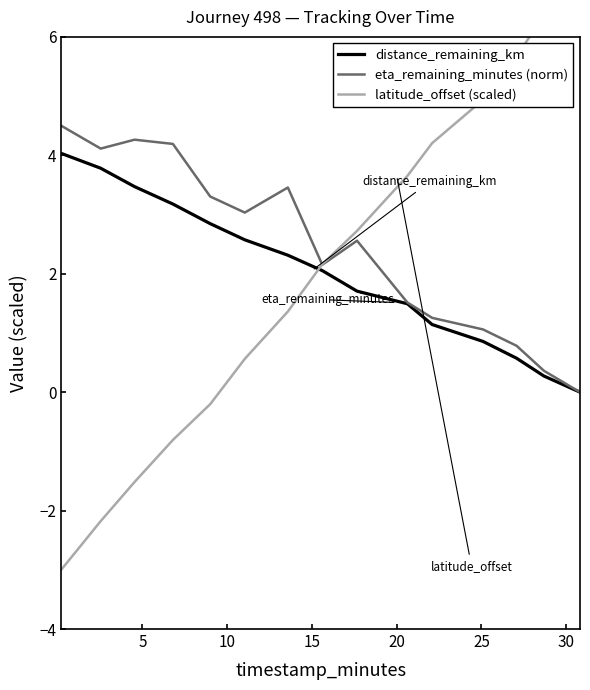

True or false: distance_remaining_km and eta_remaining_minutes (norm) cross at least once.

False